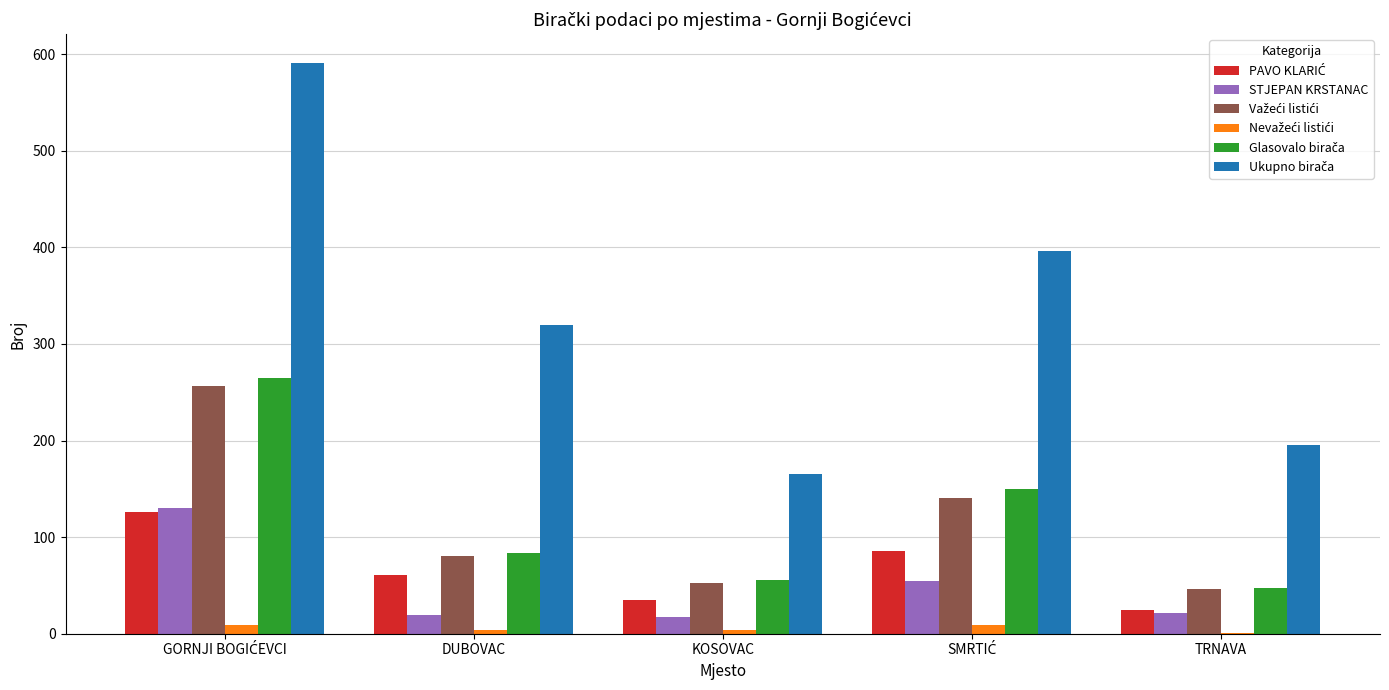

What is the greatest value displayed?

591